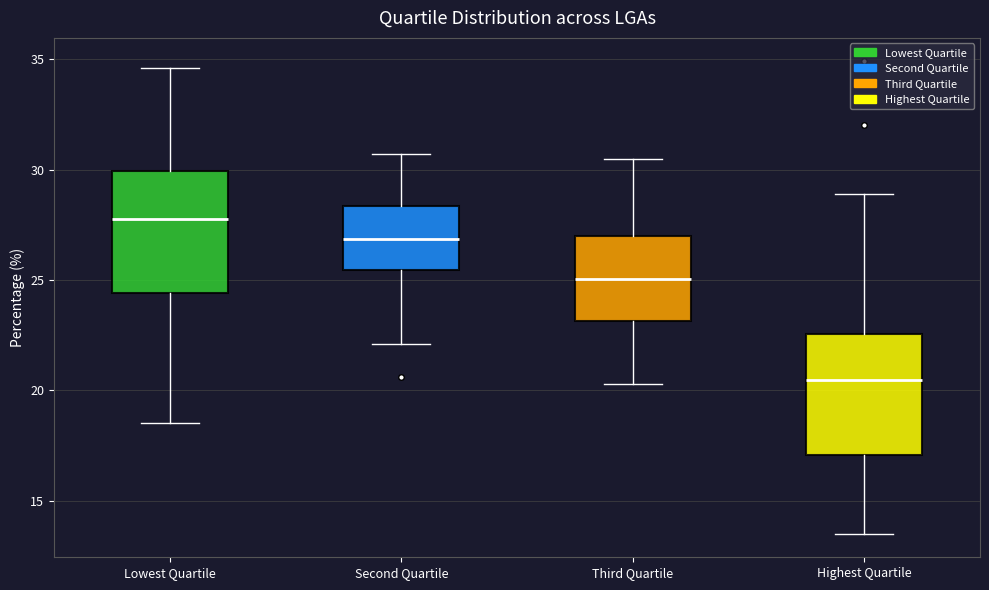

Reading left to right, transcribe this box plot: for each box, give where its median line is, the range the box spans, and where its two whiskers end, as read against the y-axis. The values are not printed on the chart, so give them approximately, as read against the axis.

Lowest Quartile: median 28.0, box 24.5 to 30.0, whiskers 18.5 to 34.5
Second Quartile: median 27.0, box 25.5 to 28.5, whiskers 22.0 to 30.5
Third Quartile: median 25.0, box 23.0 to 27.0, whiskers 20.5 to 30.5
Highest Quartile: median 20.5, box 17.0 to 22.5, whiskers 13.5 to 29.0